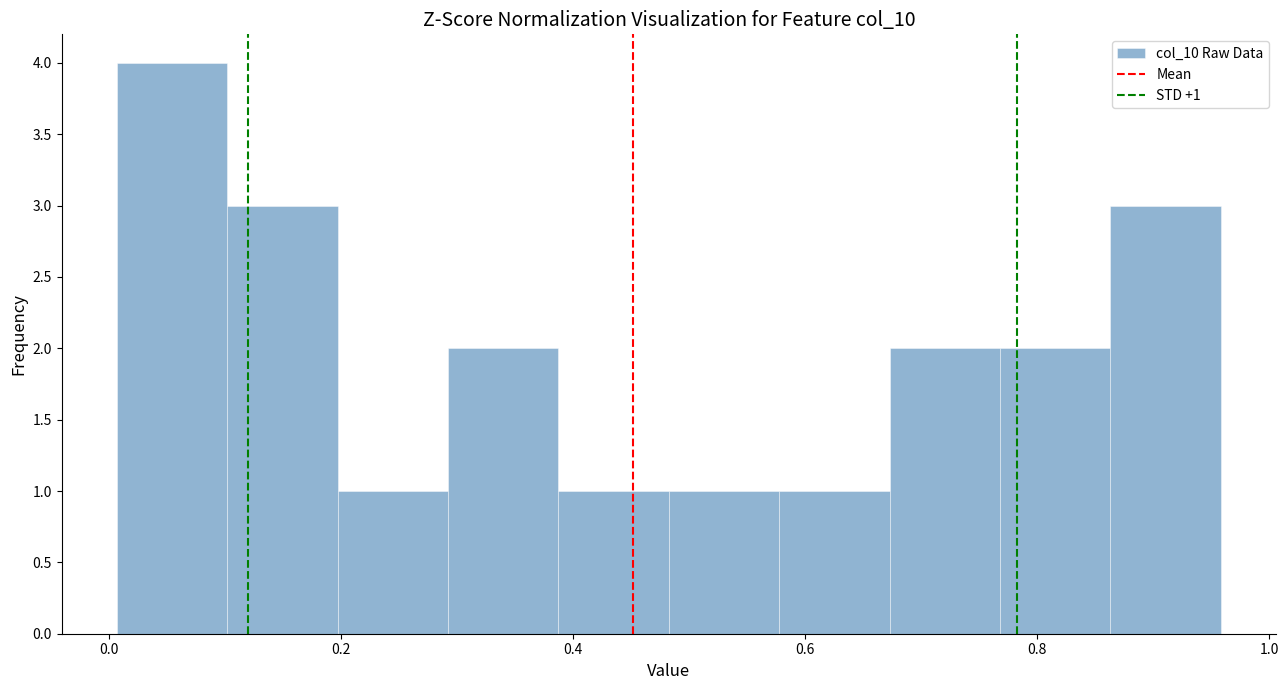

Over which range of the x-axis is the bar tallest?

0.00 to 0.10